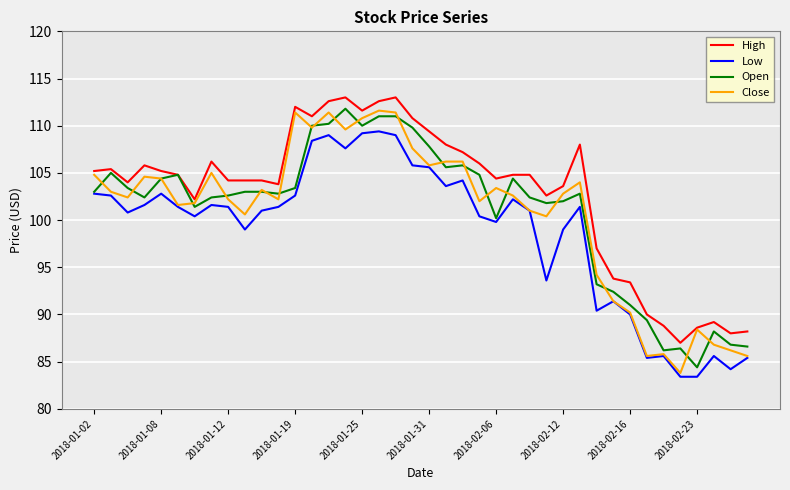

Which series has the largest total across all categories?

High